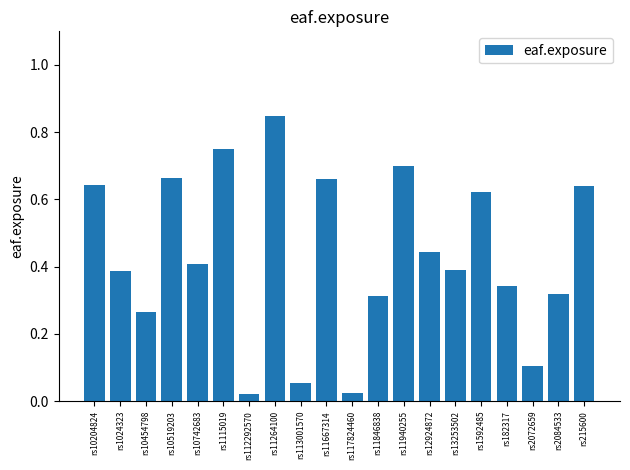

What is the label of the 6th bar from the right?

rs13253502